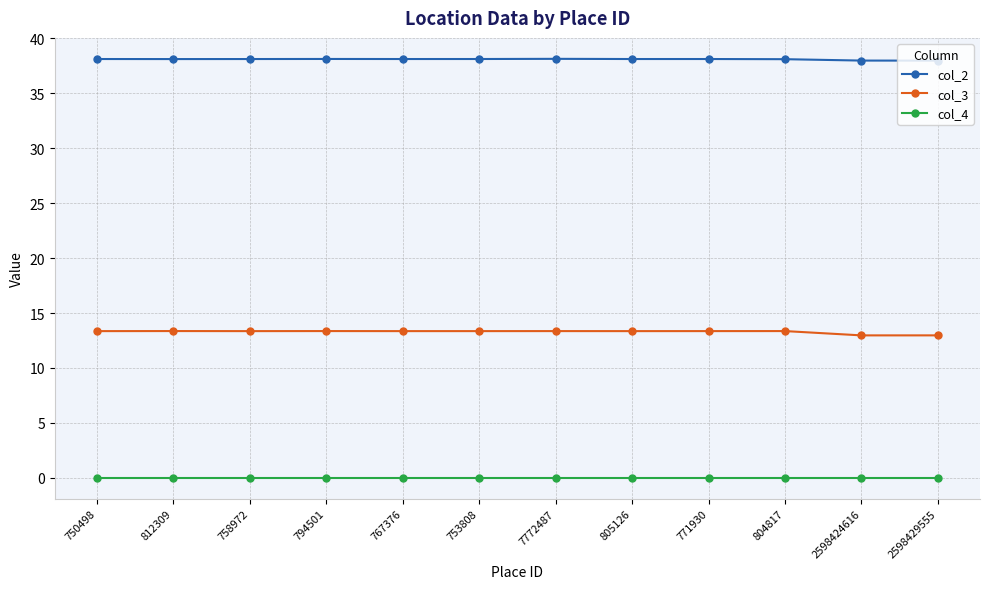

What is the difference between the maximum and second lowest values in the col_3 series?

0.4